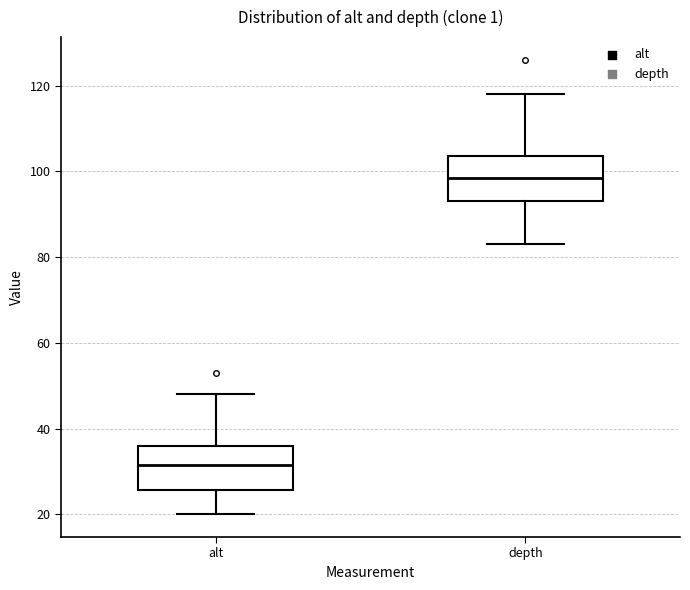

Reading left to right, transcribe this box plot: for each box, give where its median line is, the range the box spans, and where its two whiskers end, as read against the y-axis. The values are not printed on the chart, so give them approximately, as read against the axis.

alt: median 32, box 26 to 36, whiskers 20 to 48
depth: median 98, box 94 to 104, whiskers 84 to 118